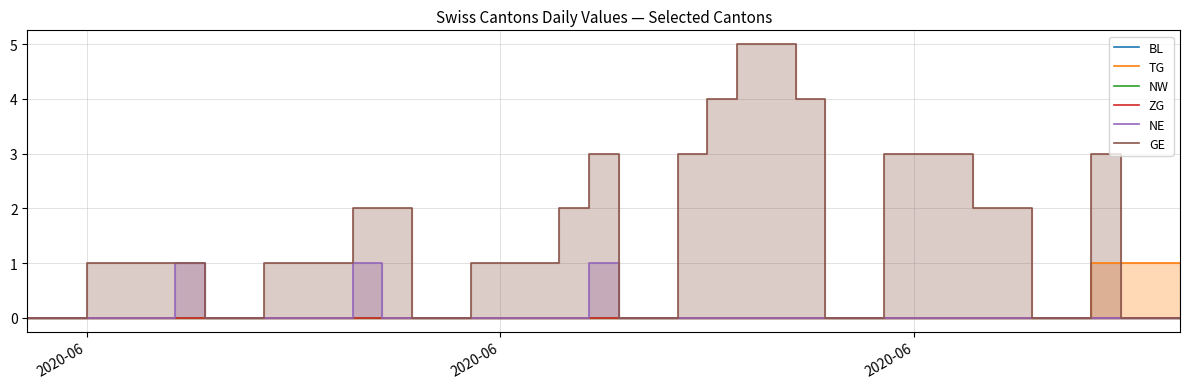

Is the value of NW at 9 greater than the value of NE at 29?

No